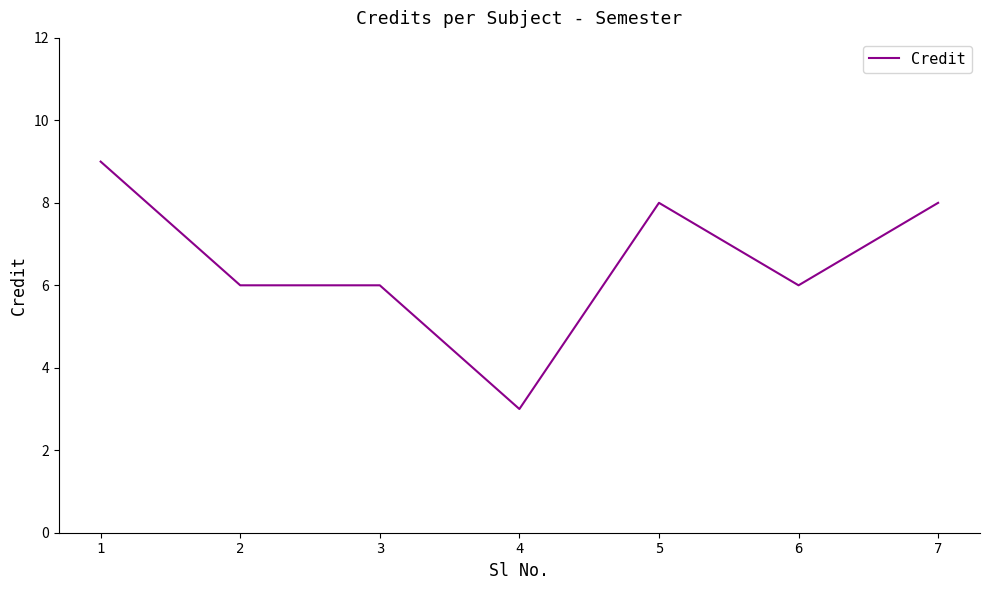

What is the ratio of the value at 3 to the value at 4?

2.0